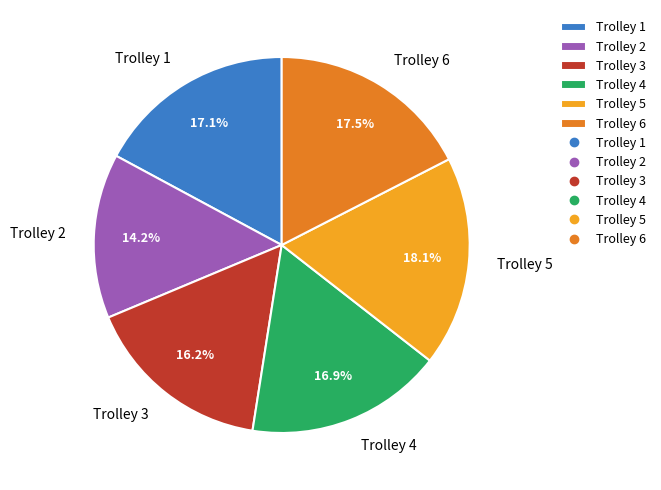

Does any single category account for the majority?

No